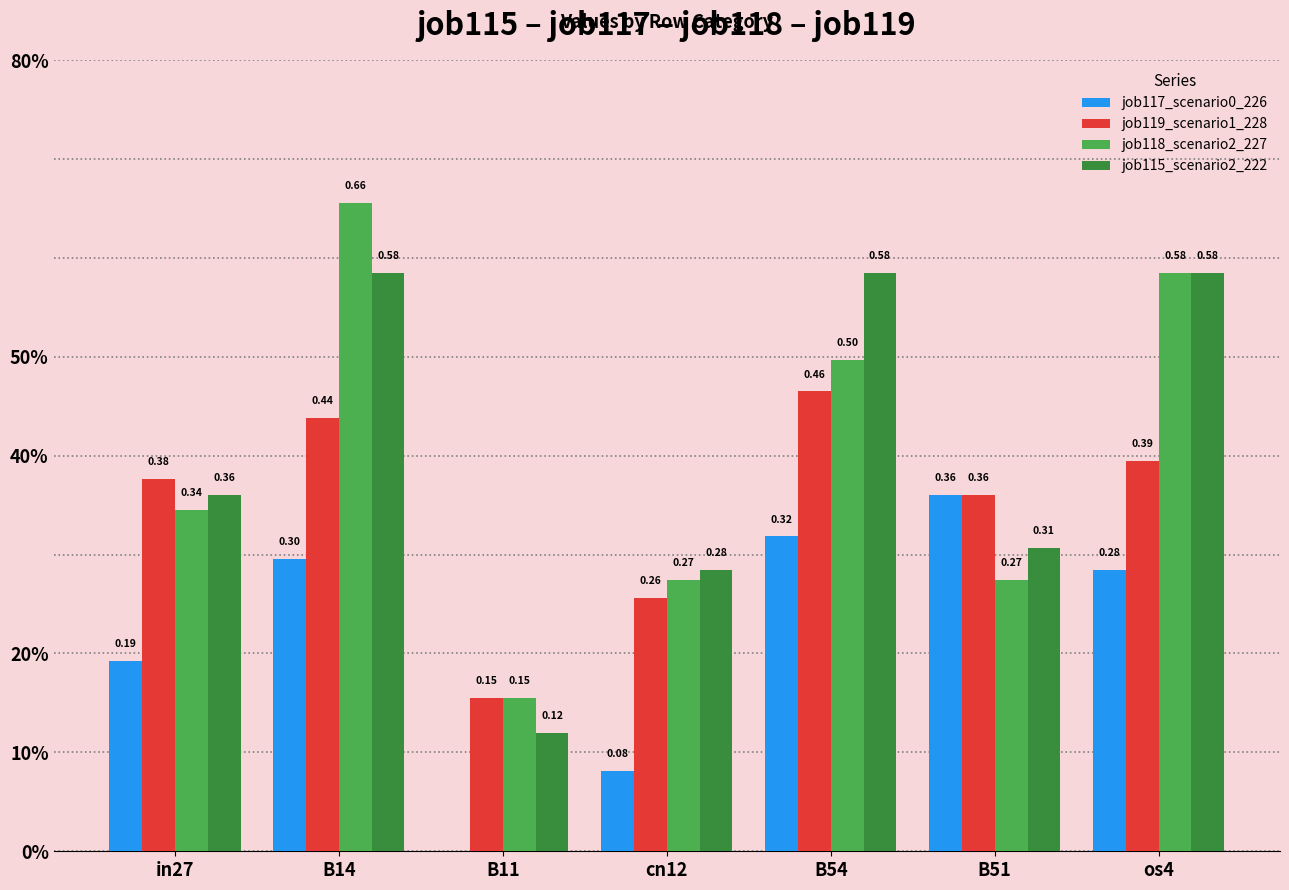

Does the chart contain stacked bars?

No